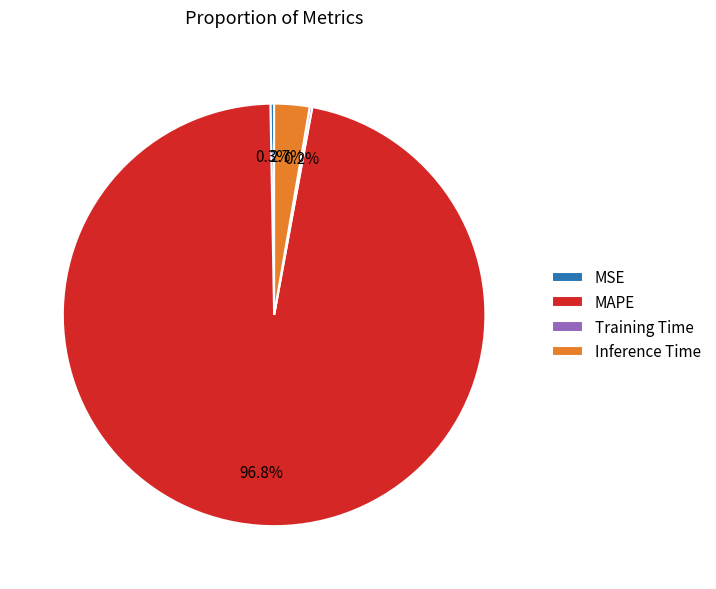

Which slice is the largest?

MAPE